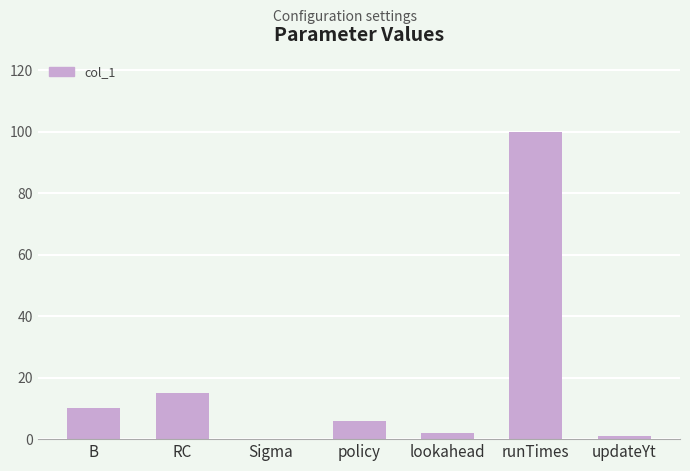

Are the bars grouped side by side (vs. stacked)?

No